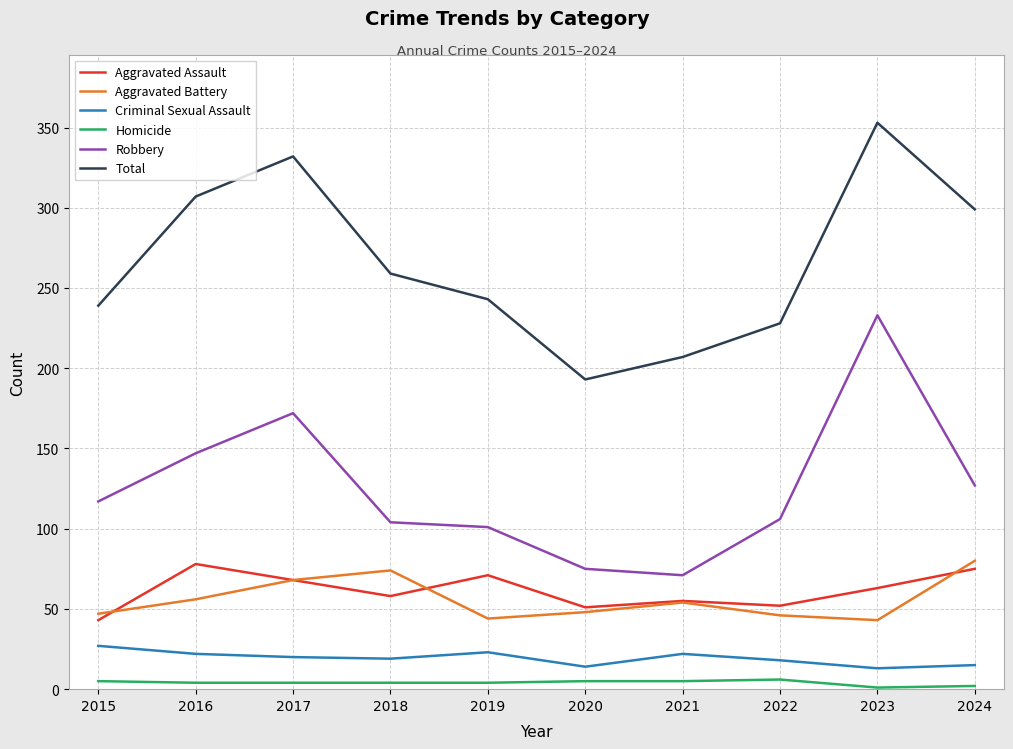

What are all the series names shown in the legend?

Aggravated Assault, Aggravated Battery, Criminal Sexual Assault, Homicide, Robbery, Total